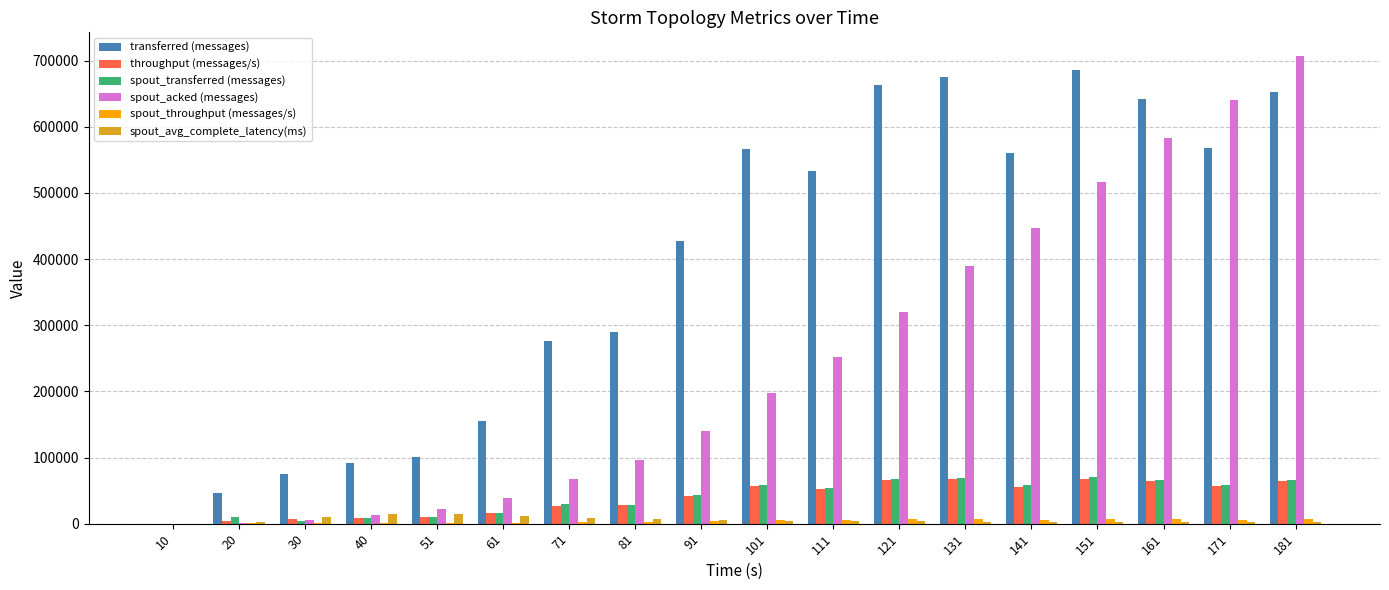

How many groups of bars are there?

18